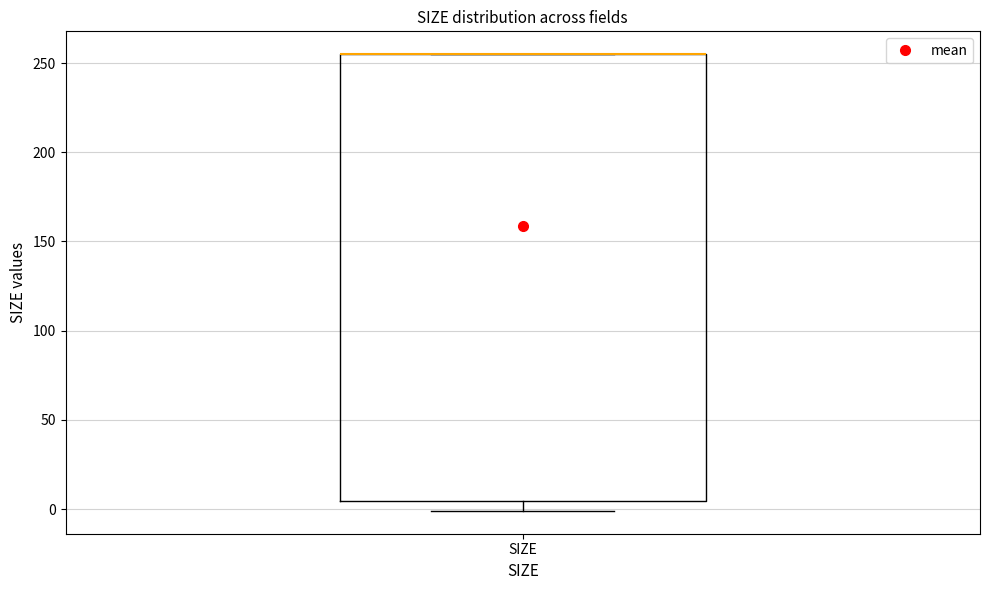

Transcribe this box plot: give where the median line is, the range the box spans, and where the two whiskers end, as read against the y-axis. The values are not printed on the chart, so give them approximately, as read against the axis.

median 255 (drawn on the box's upper edge), box 5 to 255, whiskers 0 to 255